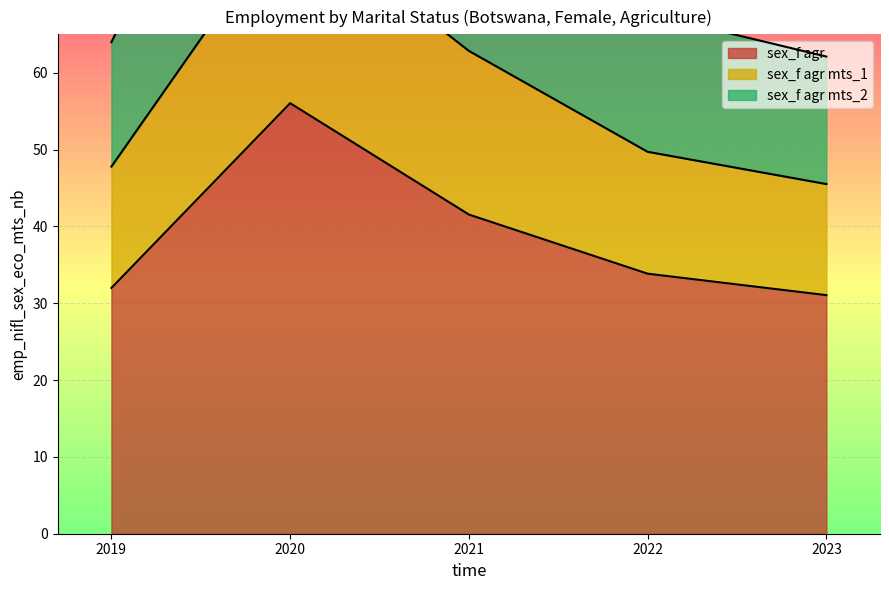

How many data points in sex_f agr mts_1 are less than 49?

2